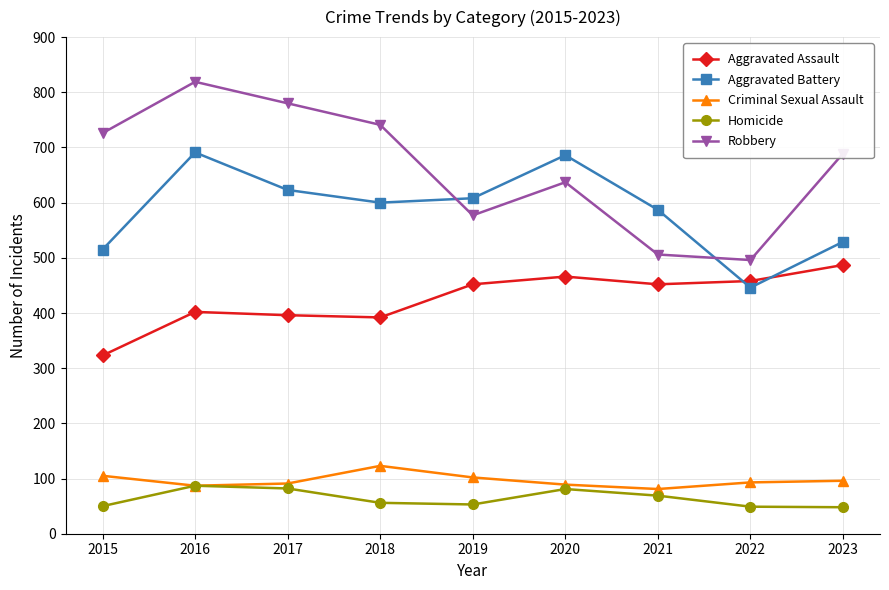

What is the value of the Homicide point at the 9th from the left?

48